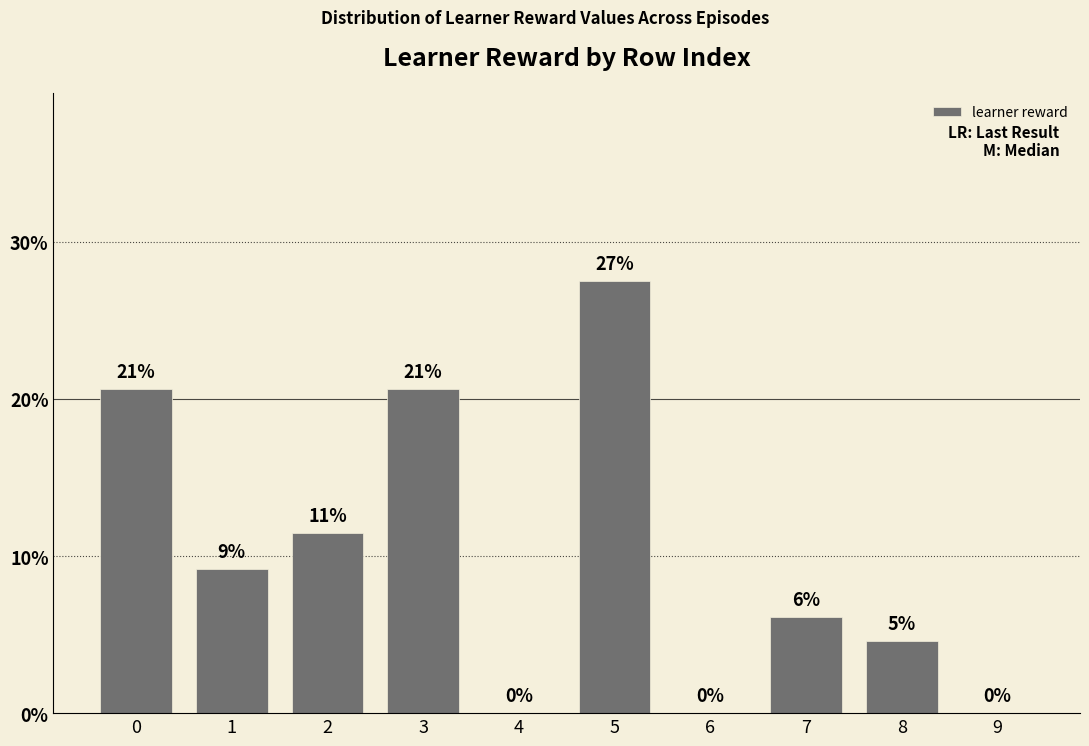

Are the bars horizontal?

No